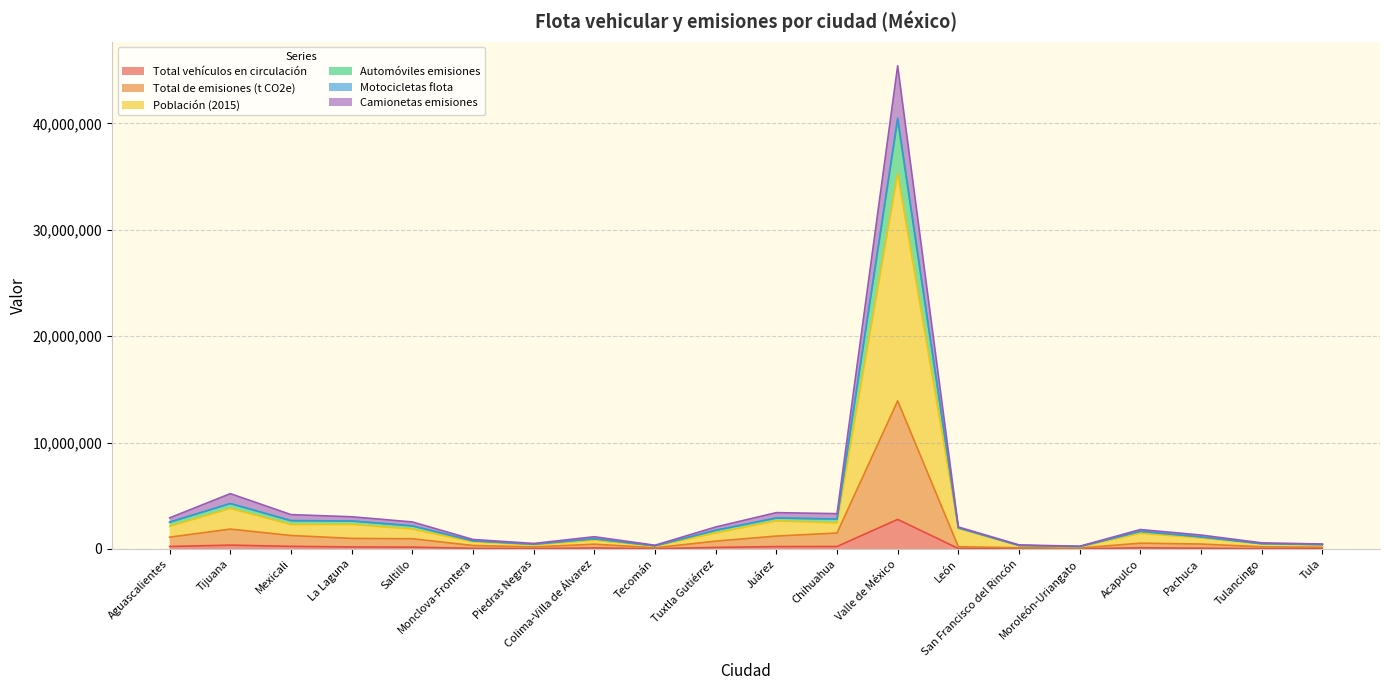

How many lines are shown in the chart?

6